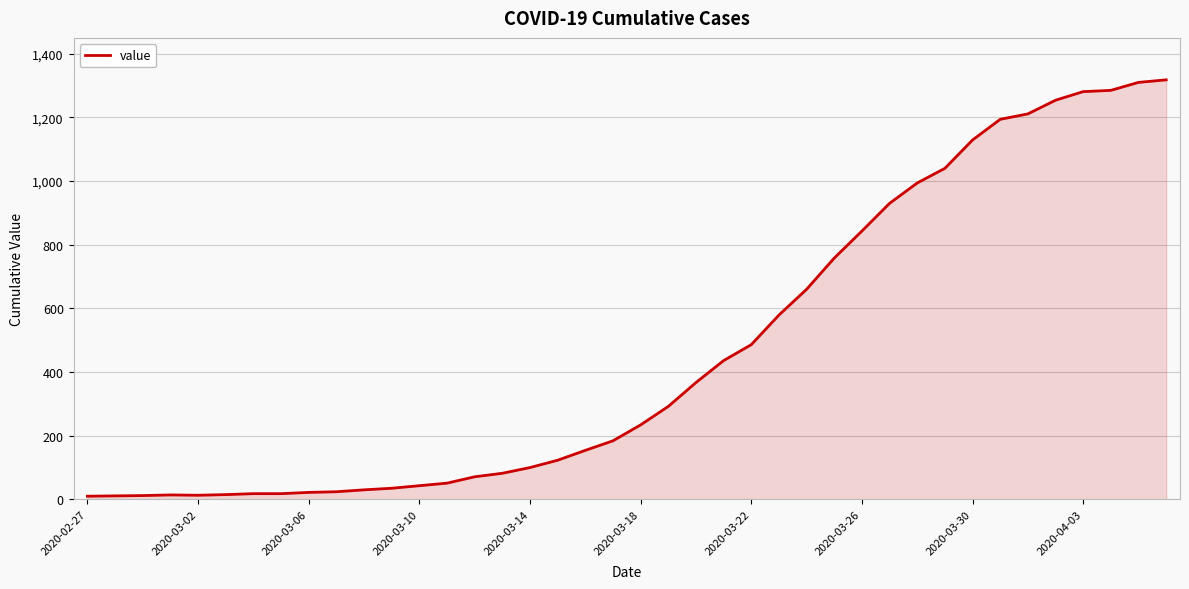

How many categories are shown in the chart?

40